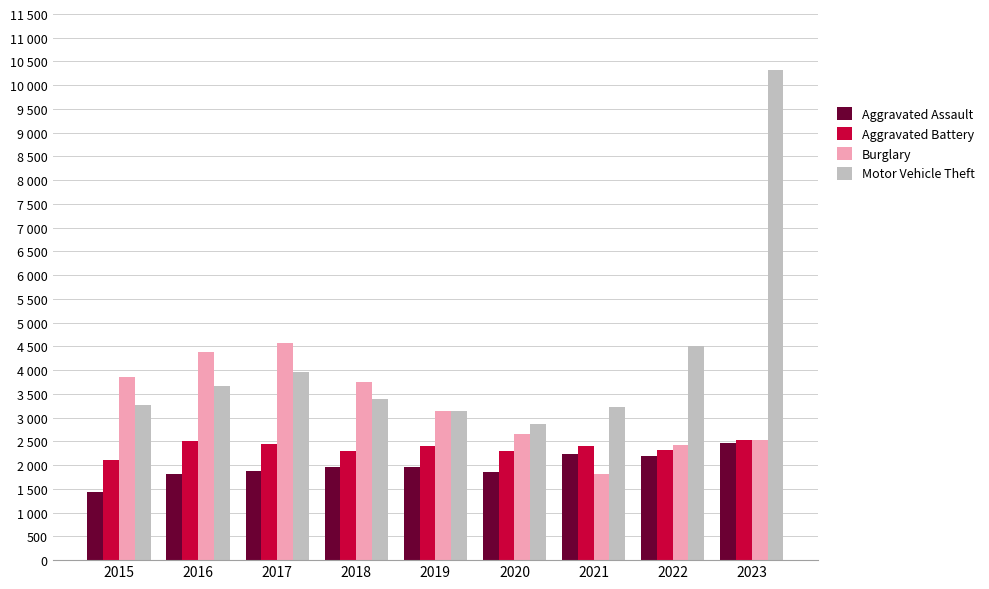

List the labels in order of Burglary value, largest first.

2017, 2016, 2015, 2018, 2019, 2020, 2023, 2022, 2021